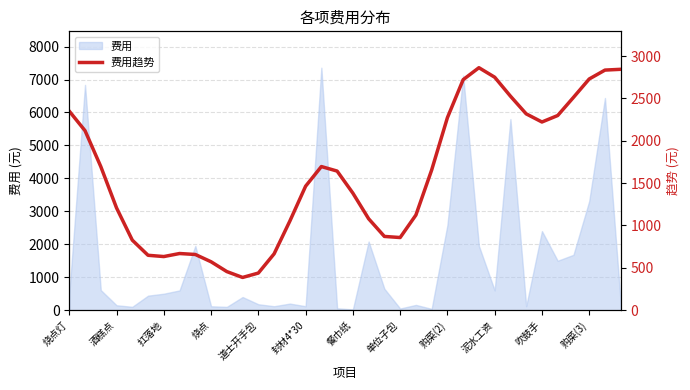

At which label is 费用 closest to 3691?

购菜(3)